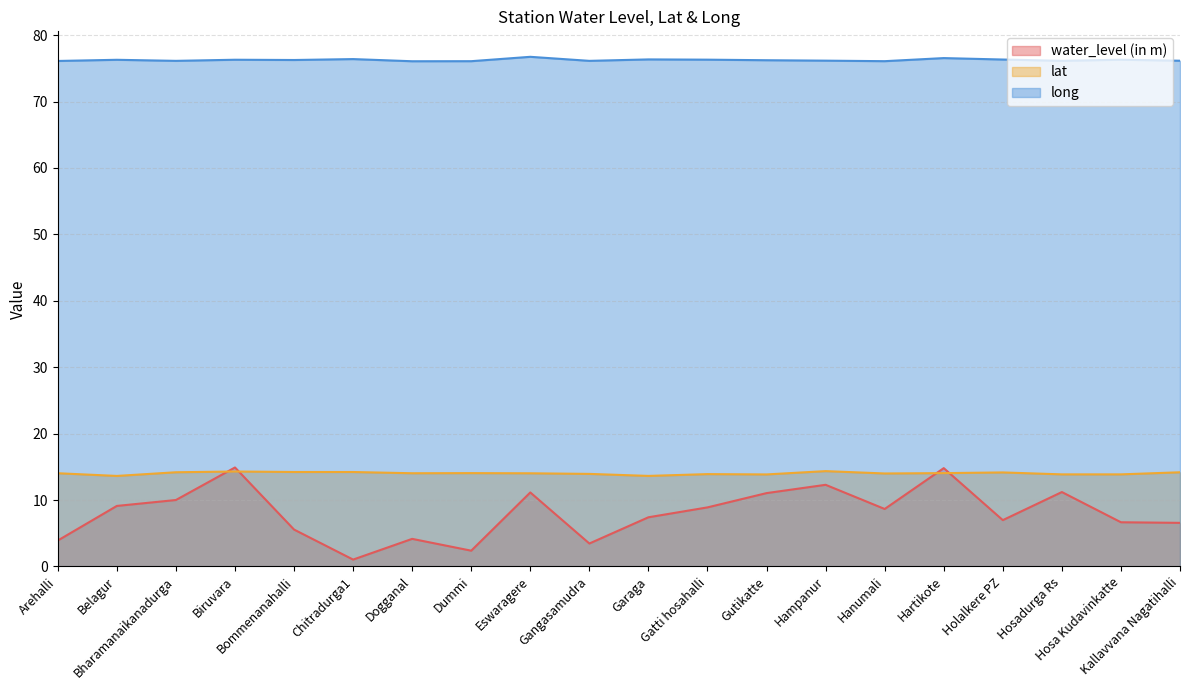

Rank the categories by water_level (in m) value from highest to lowest.

Biruvara, Hartikote, Hampanur, Hosadurga Rs, Eswaragere, Gutikatte, Bharamanaikanadurga, Belagur, Gatti hosahalli, Hanumali, Garaga, Holalkere PZ, Hosa Kudavinkatte, Kallavvana Nagatihalli, Bommenanahalli, Dogganal, Arehalli, Gangasamudra, Dummi, Chitradurga1